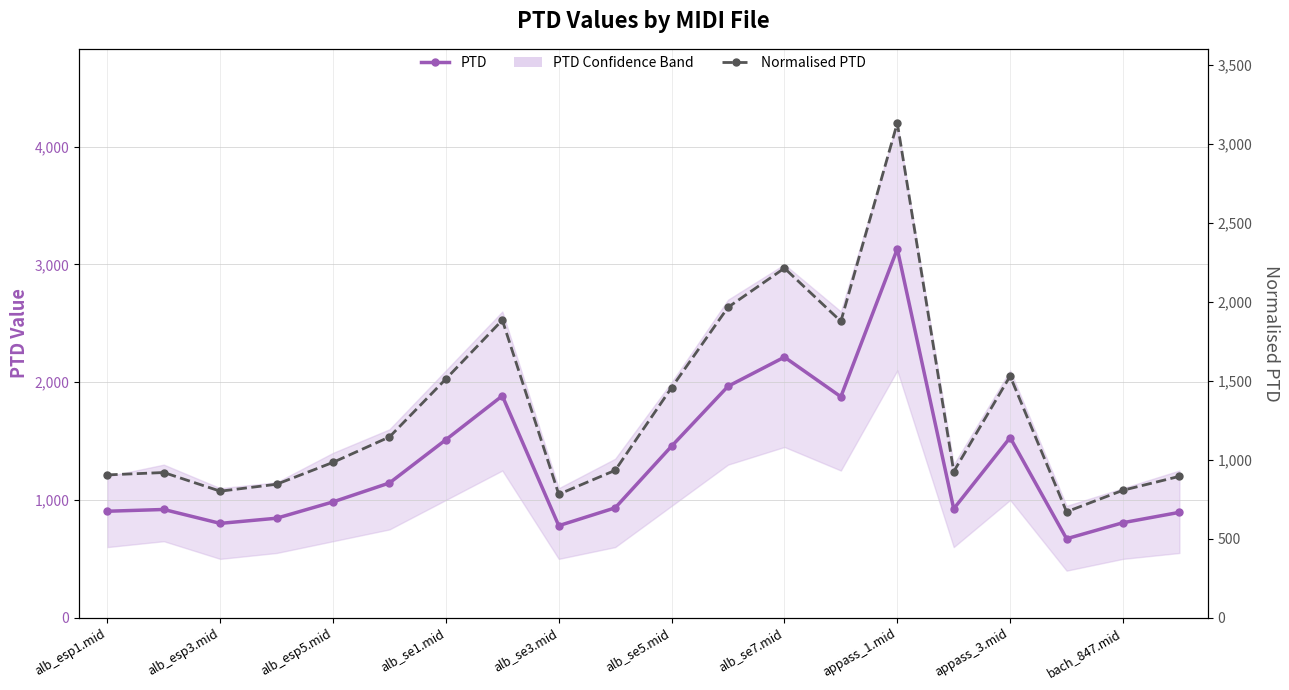

The value of Normalised PTD at alb_se5.mid is 1944.6. True or false?

False